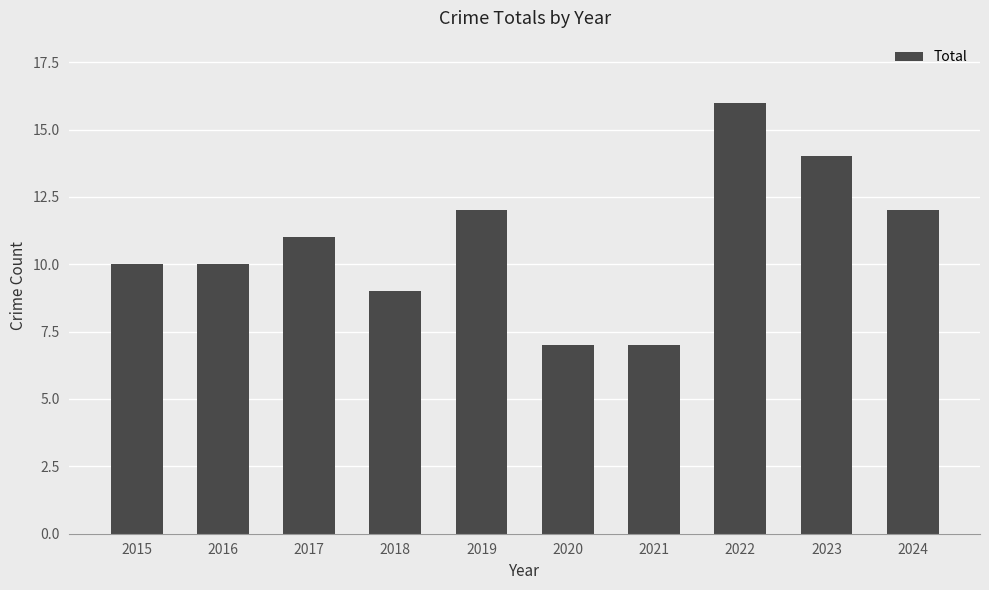

Which category has the highest value across all series?

2022